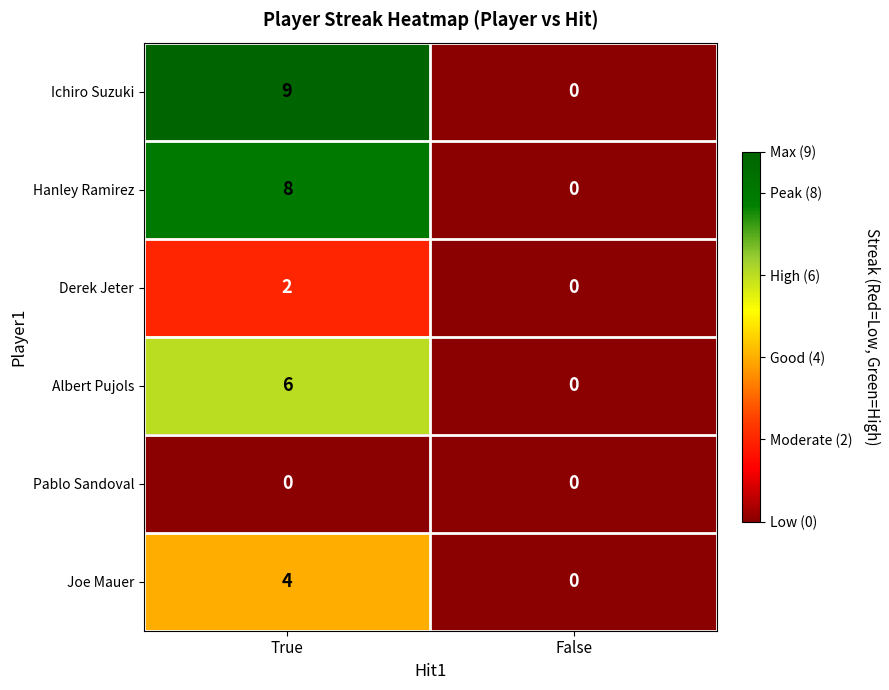

Which series changed the most between True and False?

Ichiro Suzuki